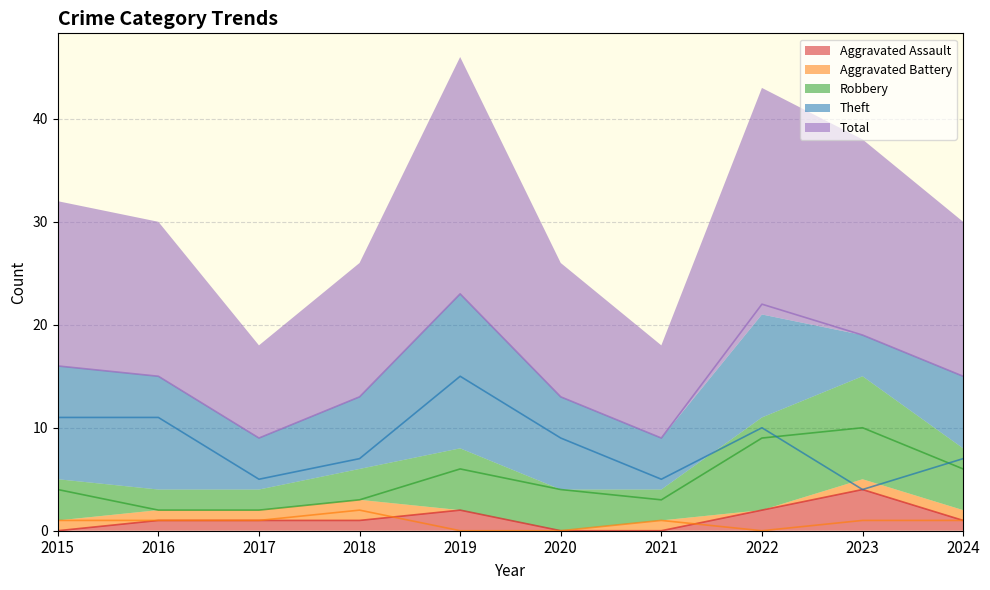

What value does the Total series have at 2022?

22